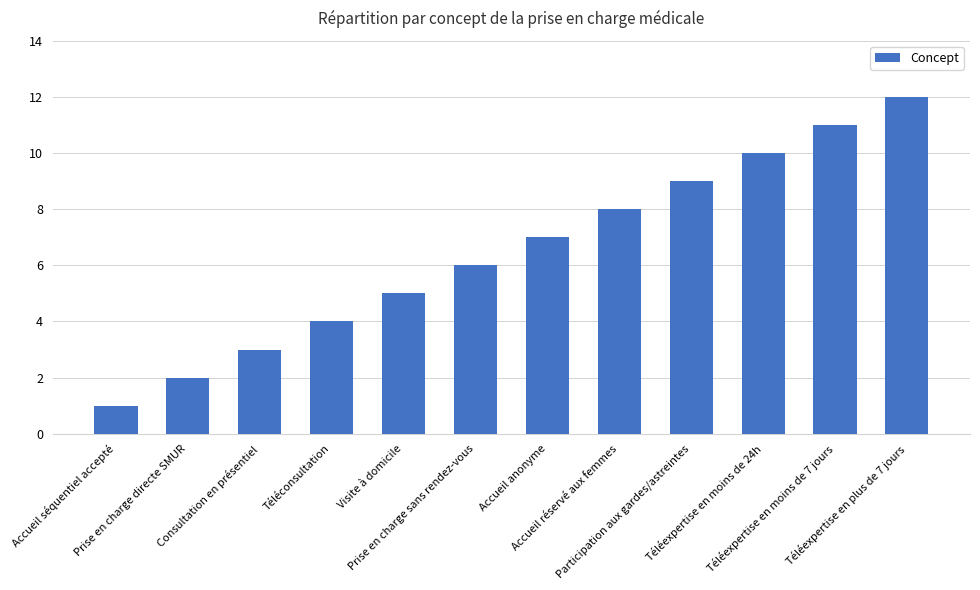

What is the ratio of the value at Visite à domicile to the value at Accueil anonyme?

0.7